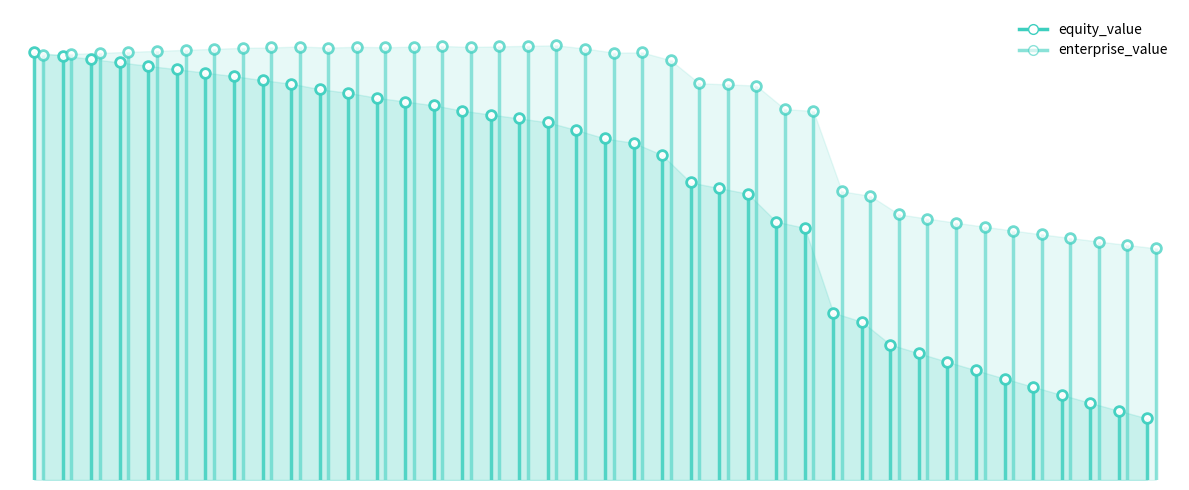

True or false: enterprise_value has more than 0 interior local peaks.

True